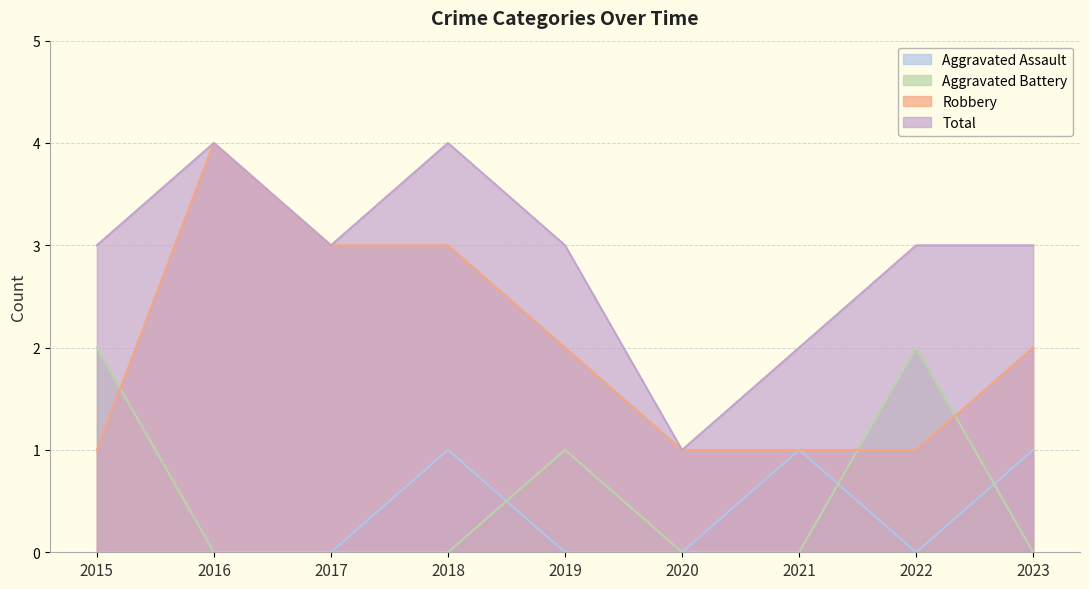

Which series has the largest range (max minus min)?

Robbery